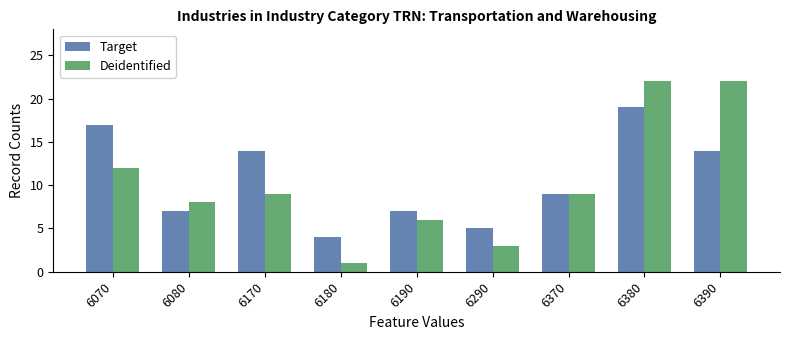

Rank the series by their maximum value, from lowest to highest.

Target, Deidentified